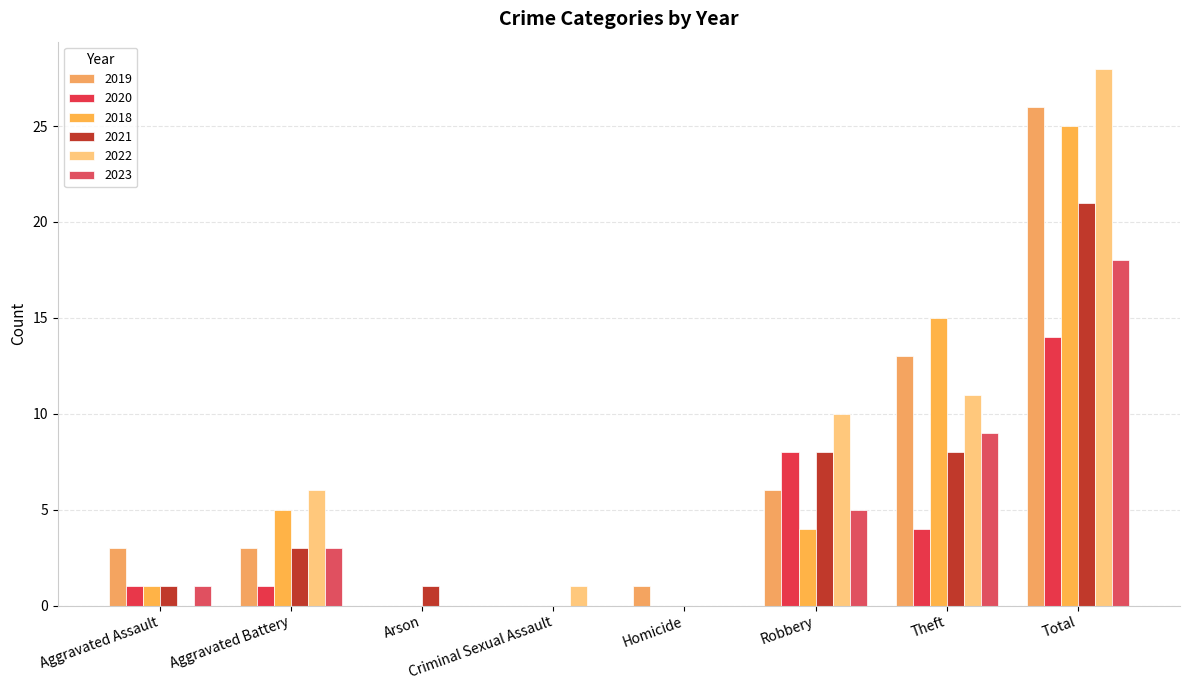

Reading left to right, extract all data points from this chart.

2019: Aggravated Assault=3	Aggravated Battery=3	Arson=0	Criminal Sexual Assault=0	Homicide=1	Robbery=6	Theft=13	Total=26
2020: Aggravated Assault=1	Aggravated Battery=1	Arson=0	Criminal Sexual Assault=0	Homicide=0	Robbery=8	Theft=4	Total=14
2018: Aggravated Assault=1	Aggravated Battery=5	Arson=0	Criminal Sexual Assault=0	Homicide=0	Robbery=4	Theft=15	Total=25
2021: Aggravated Assault=1	Aggravated Battery=3	Arson=1	Criminal Sexual Assault=0	Homicide=0	Robbery=8	Theft=8	Total=21
2022: Aggravated Assault=0	Aggravated Battery=6	Arson=0	Criminal Sexual Assault=1	Homicide=0	Robbery=10	Theft=11	Total=28
2023: Aggravated Assault=1	Aggravated Battery=3	Arson=0	Criminal Sexual Assault=0	Homicide=0	Robbery=5	Theft=9	Total=18